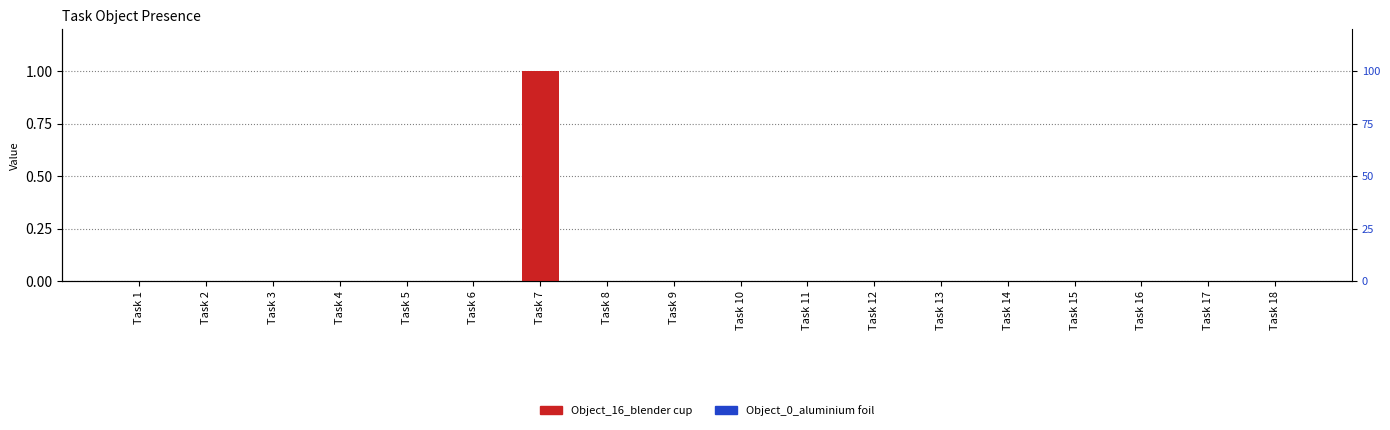

How many distinct data groups are displayed?

6